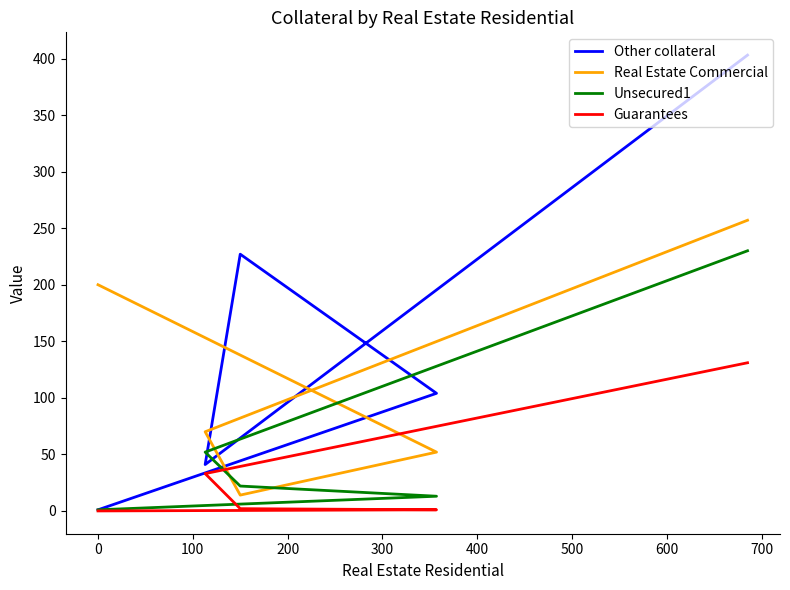

What is the lowest value of the Unsecured1 series?

1